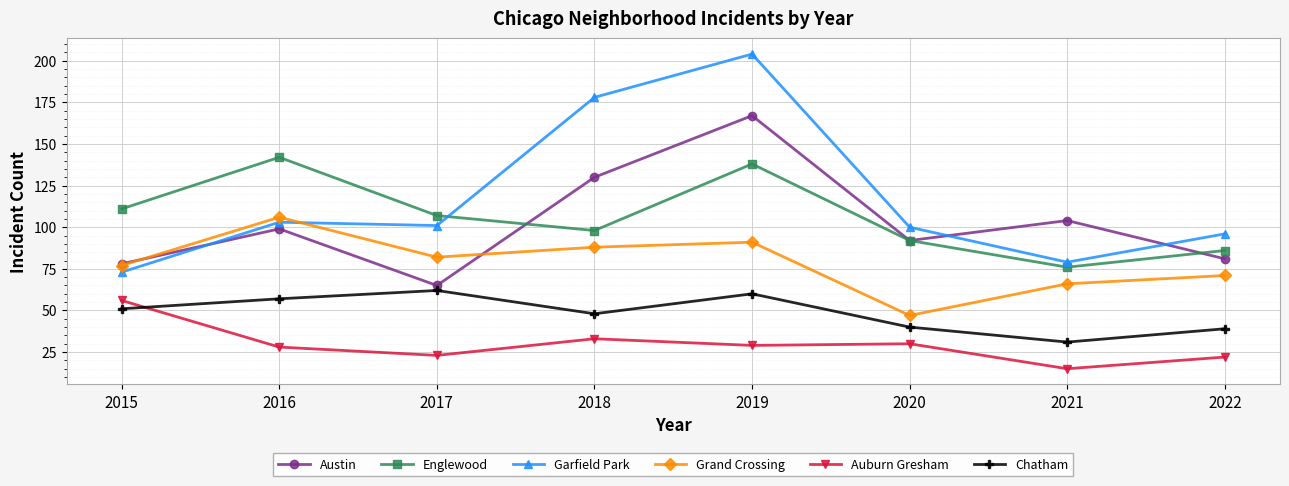

Rank the series by their maximum value, from lowest to highest.

Auburn Gresham, Chatham, Grand Crossing, Englewood, Austin, Garfield Park